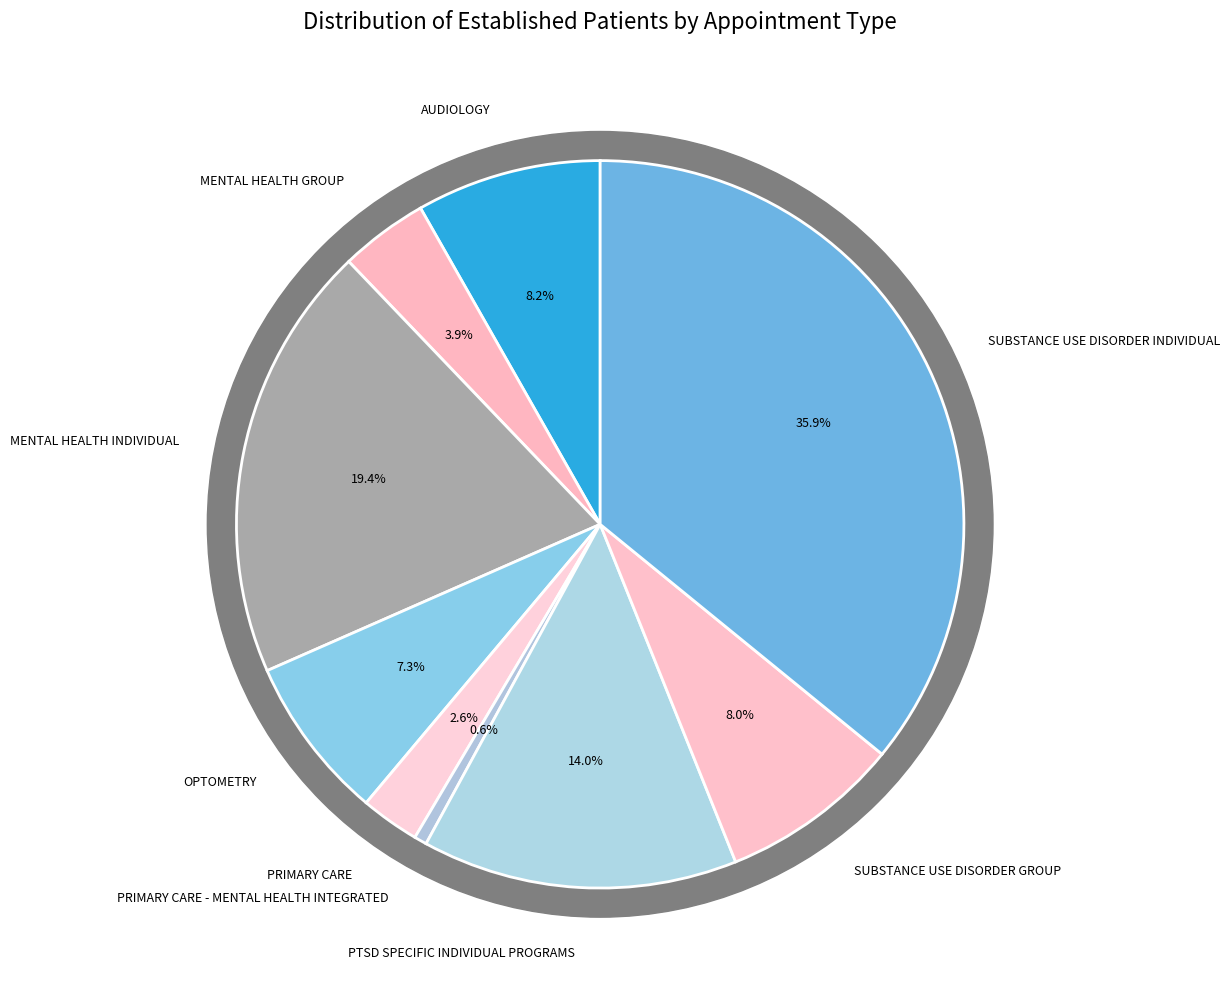

The MENTAL HEALTH INDIVIDUAL slice represents 19% of the pie. True or false?

True